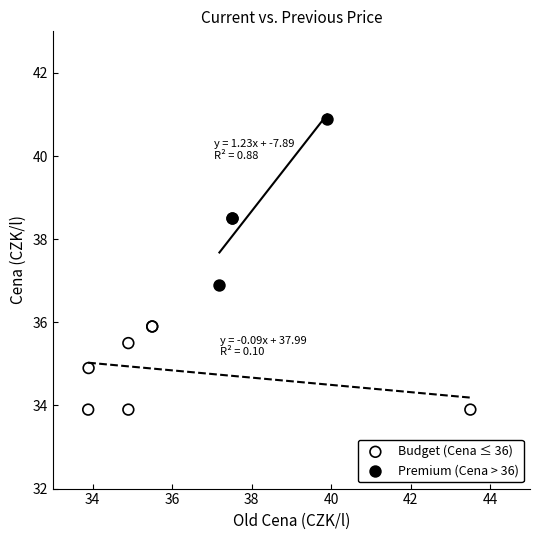

Which series has the largest Y range (max minus min)?

Premium (Cena > 36)